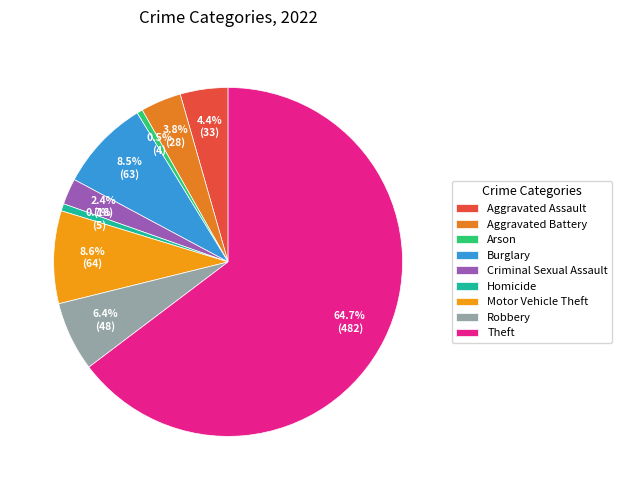

How much of the chart is everything except Arson?

99.5%